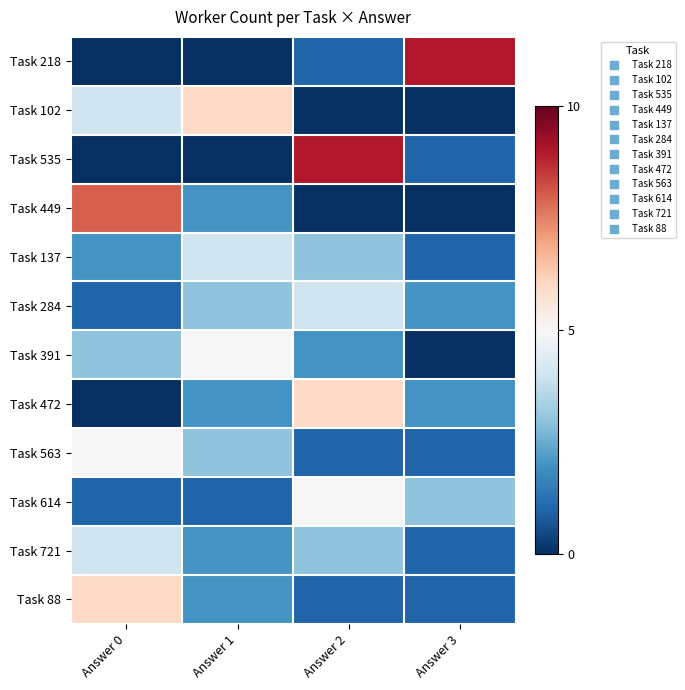

Reading left to right, transcribe all the data shown in this chart.

Task 218: Answer 0=0	Answer 1=0	Answer 2=1	Answer 3=9
Task 102: Answer 0=4	Answer 1=6	Answer 2=0	Answer 3=0
Task 535: Answer 0=0	Answer 1=0	Answer 2=9	Answer 3=1
Task 449: Answer 0=8	Answer 1=2	Answer 2=0	Answer 3=0
Task 137: Answer 0=2	Answer 1=4	Answer 2=3	Answer 3=1
Task 284: Answer 0=1	Answer 1=3	Answer 2=4	Answer 3=2
Task 391: Answer 0=3	Answer 1=5	Answer 2=2	Answer 3=0
Task 472: Answer 0=0	Answer 1=2	Answer 2=6	Answer 3=2
Task 563: Answer 0=5	Answer 1=3	Answer 2=1	Answer 3=1
Task 614: Answer 0=1	Answer 1=1	Answer 2=5	Answer 3=3
Task 721: Answer 0=4	Answer 1=2	Answer 2=3	Answer 3=1
Task 88: Answer 0=6	Answer 1=2	Answer 2=1	Answer 3=1